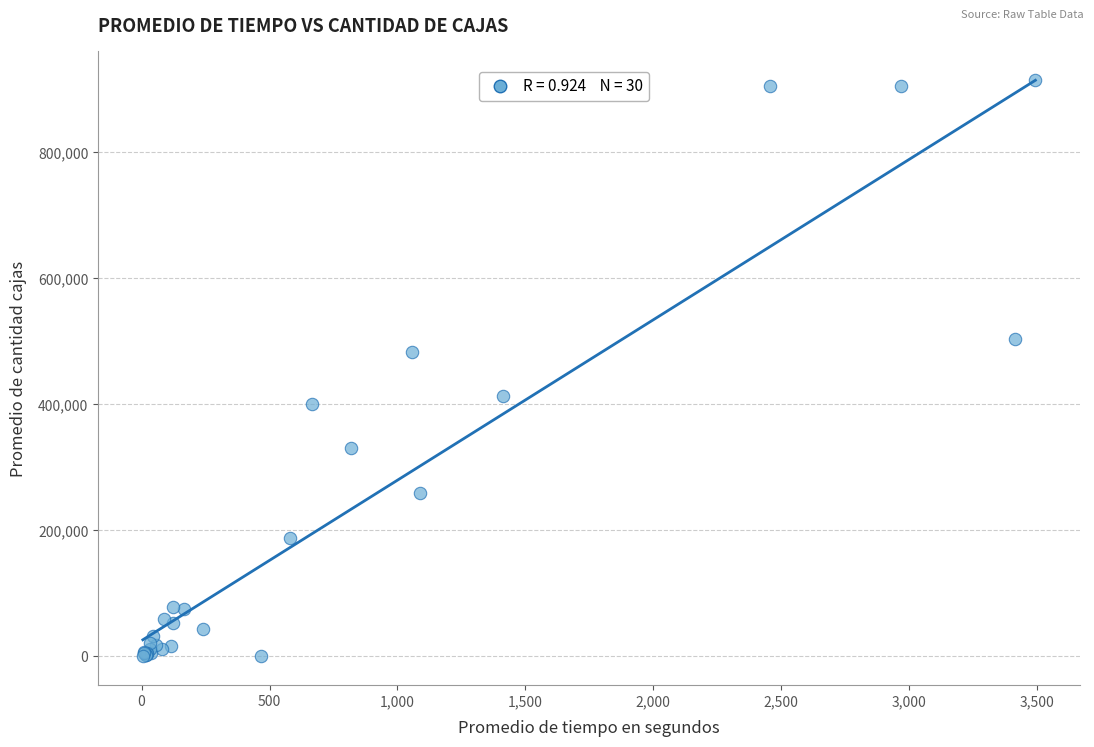

What Y value in the scatter plot is closest to 457145?

482703